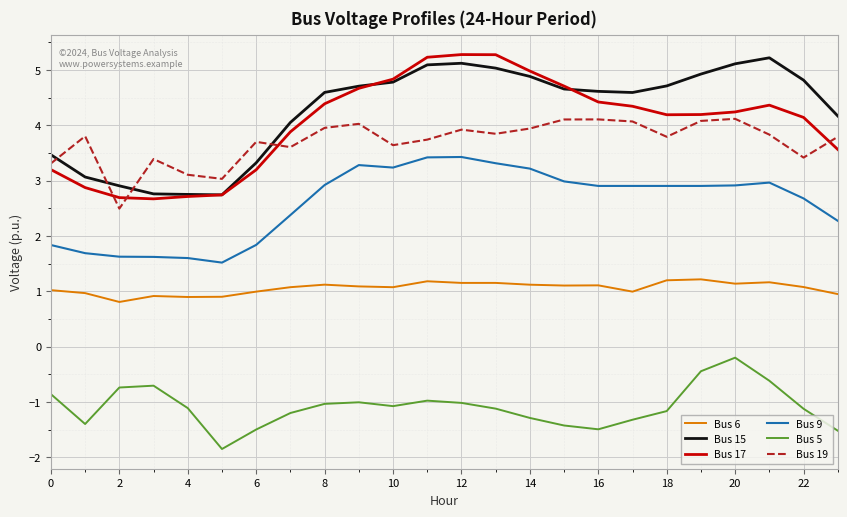

True or false: Bus 5 and Bus 19 intersect in this chart.

False